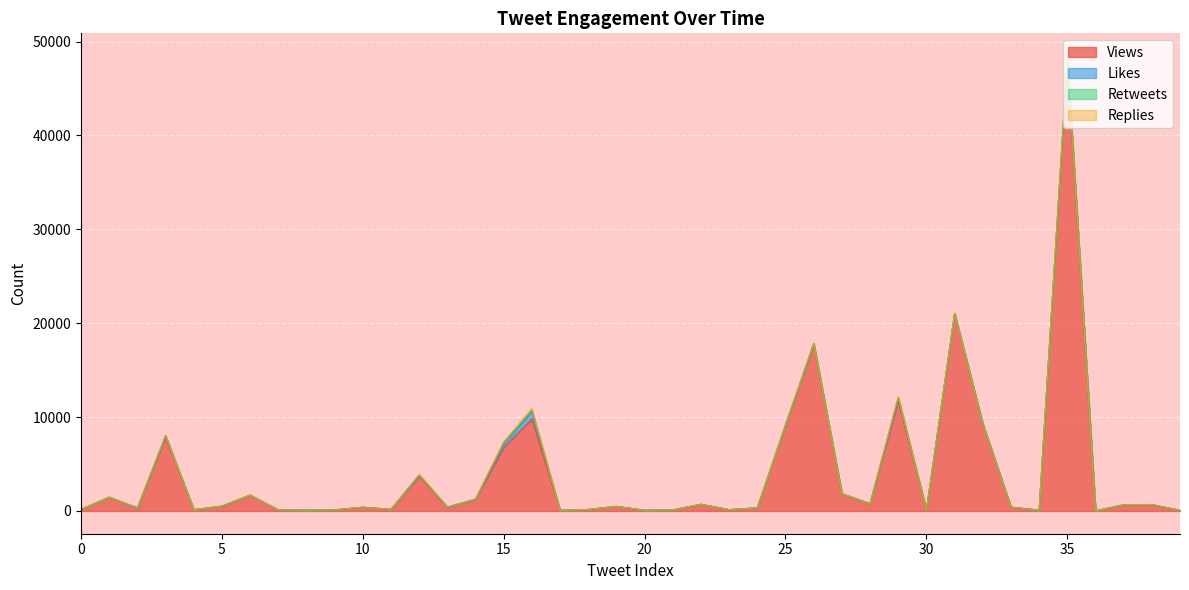

What position from the right is 19?

21